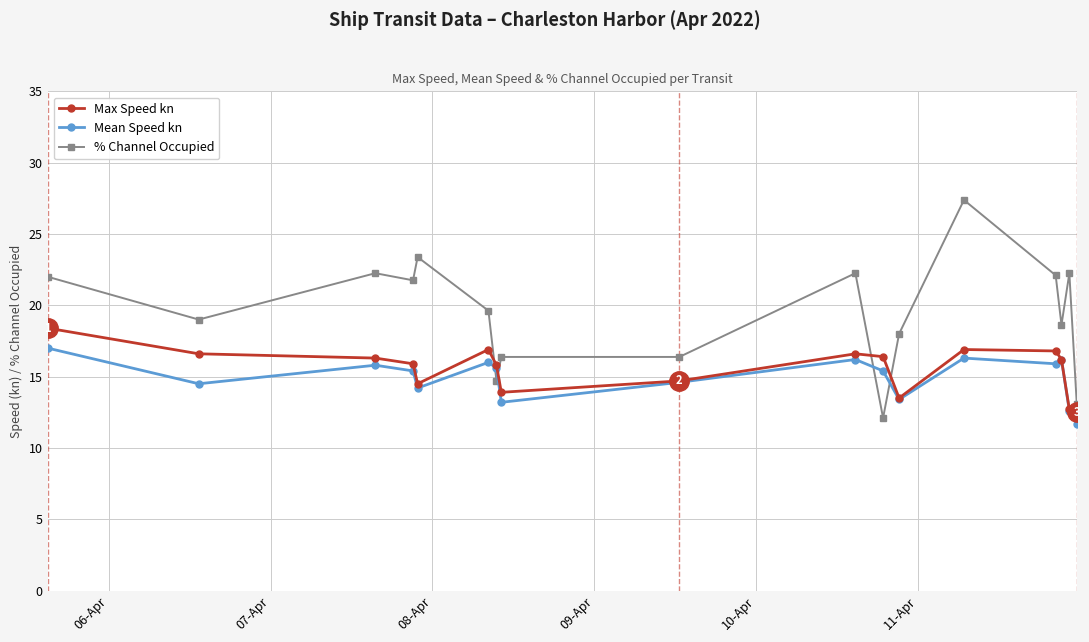

What is the maximum value for Mean Speed kn?

17.0